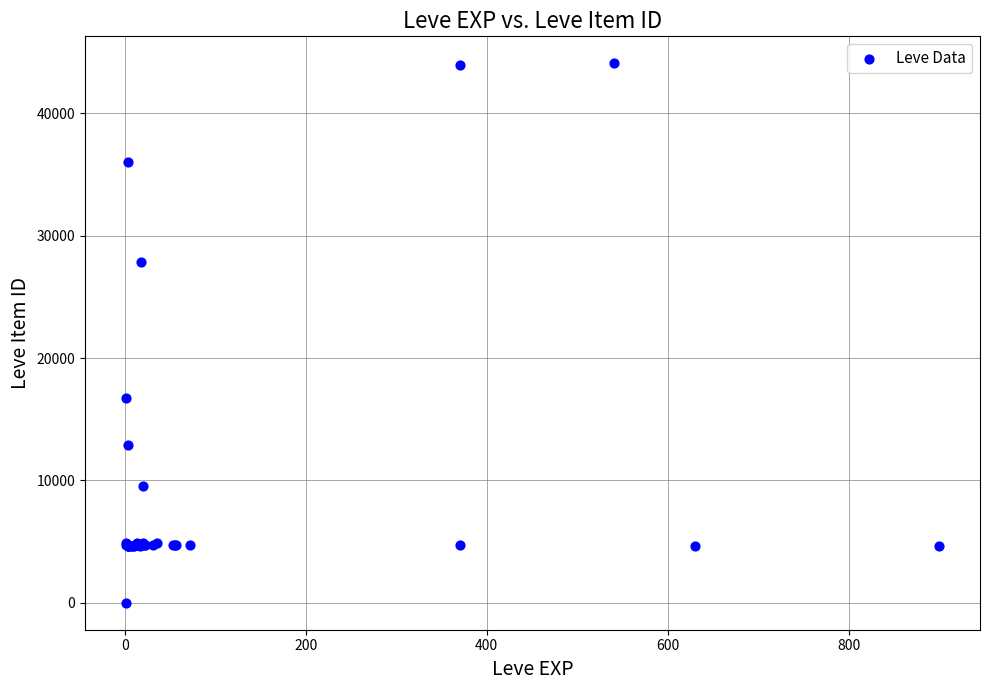

What Y value in the scatter plot is closest to 22050?

16734